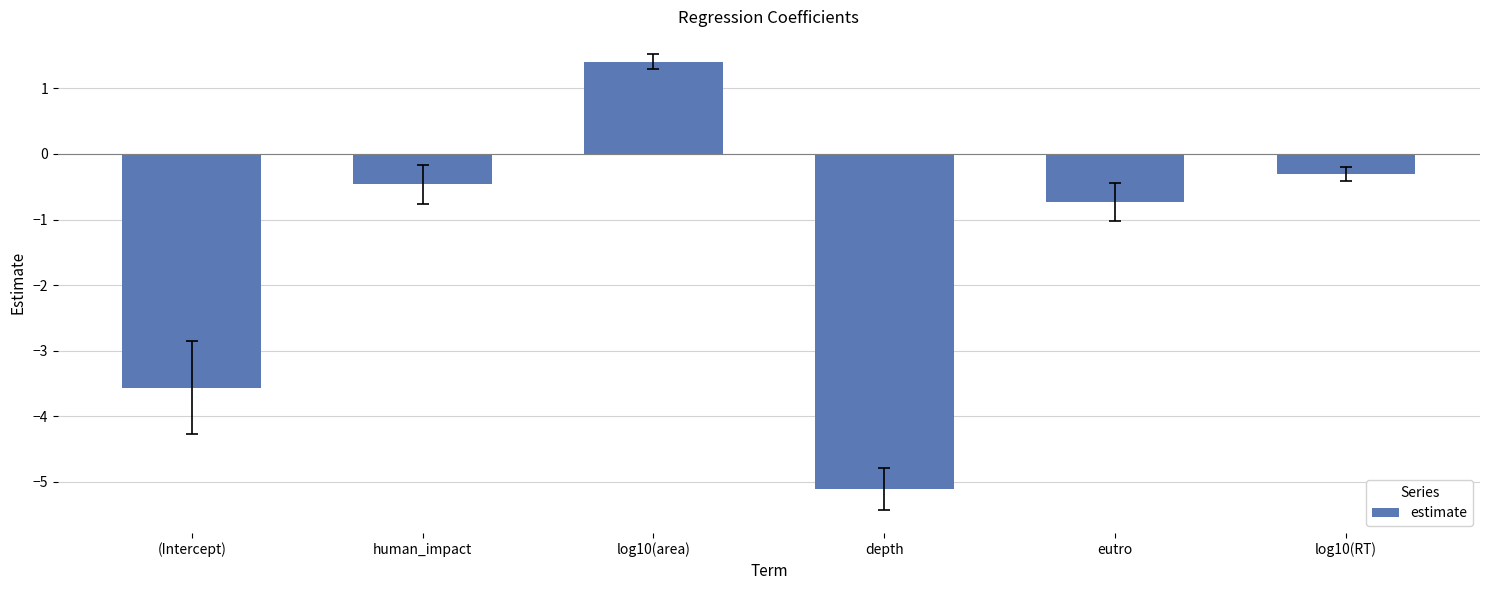

Which category has the lowest value across all series?

depth